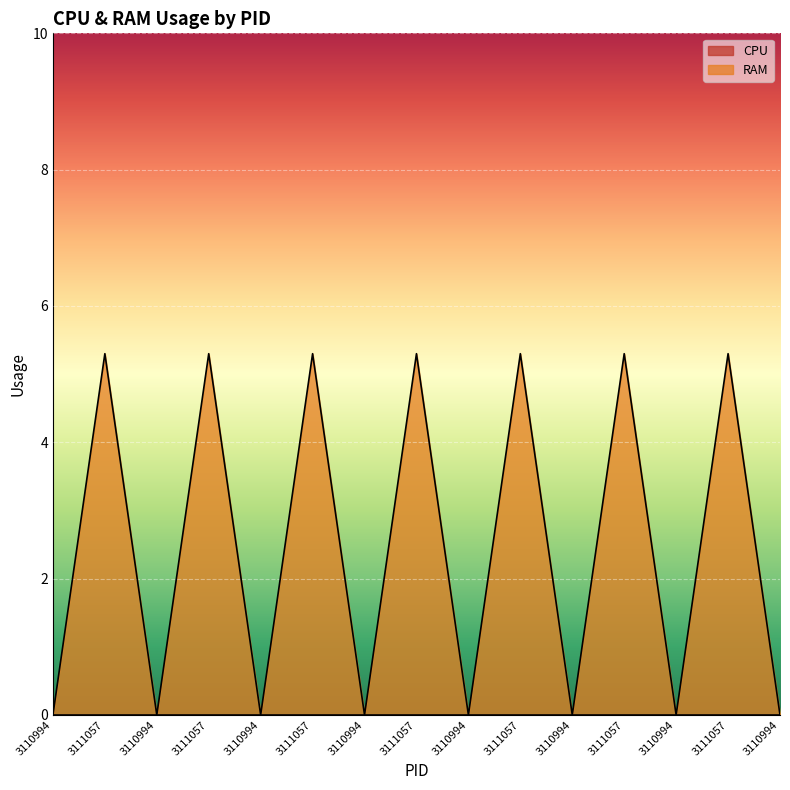

Does the chart display data point markers on the line(s)?

No